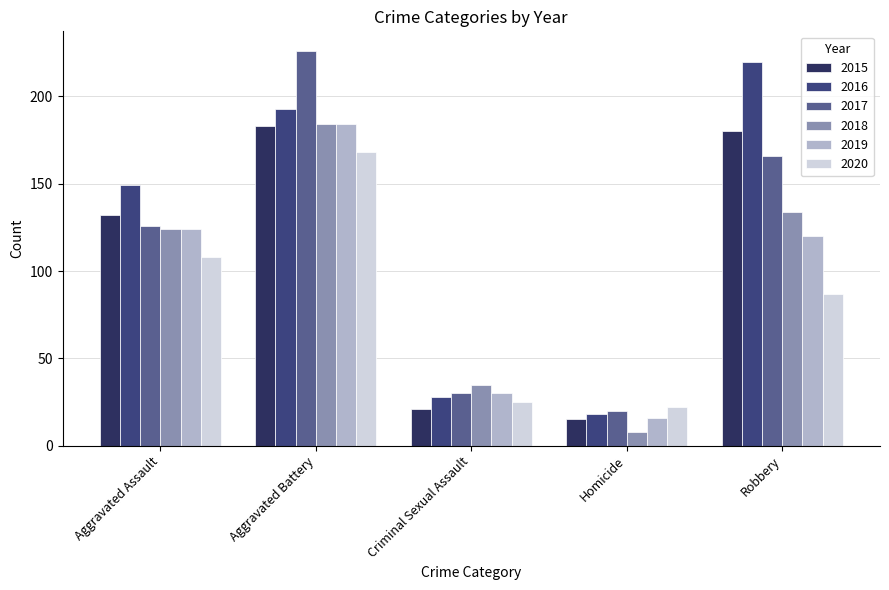

How many values in the 2018 series are below 124?

2